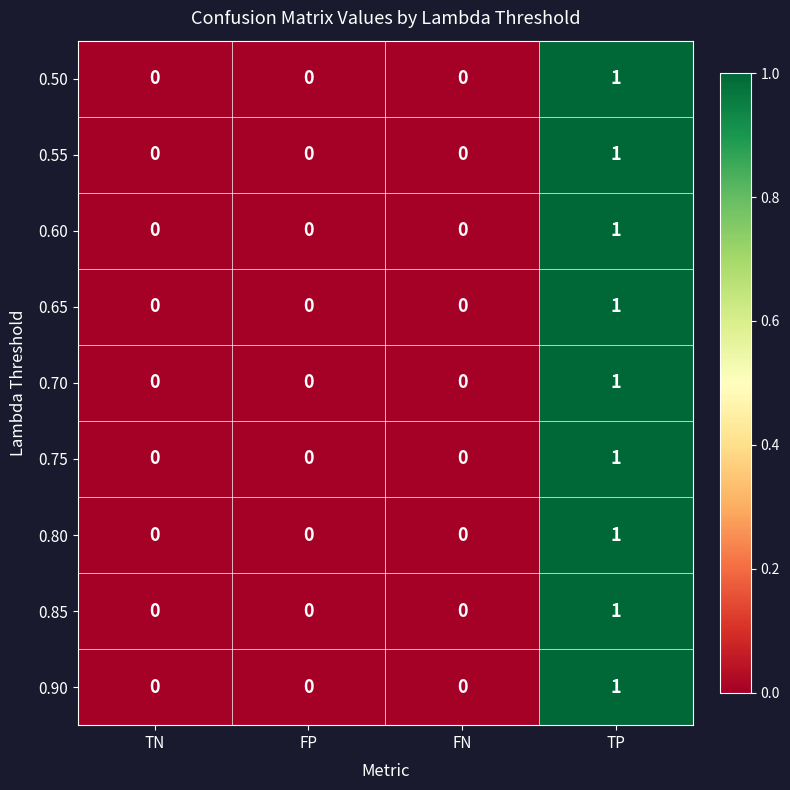

At which category is the sum across all series the highest?

TP